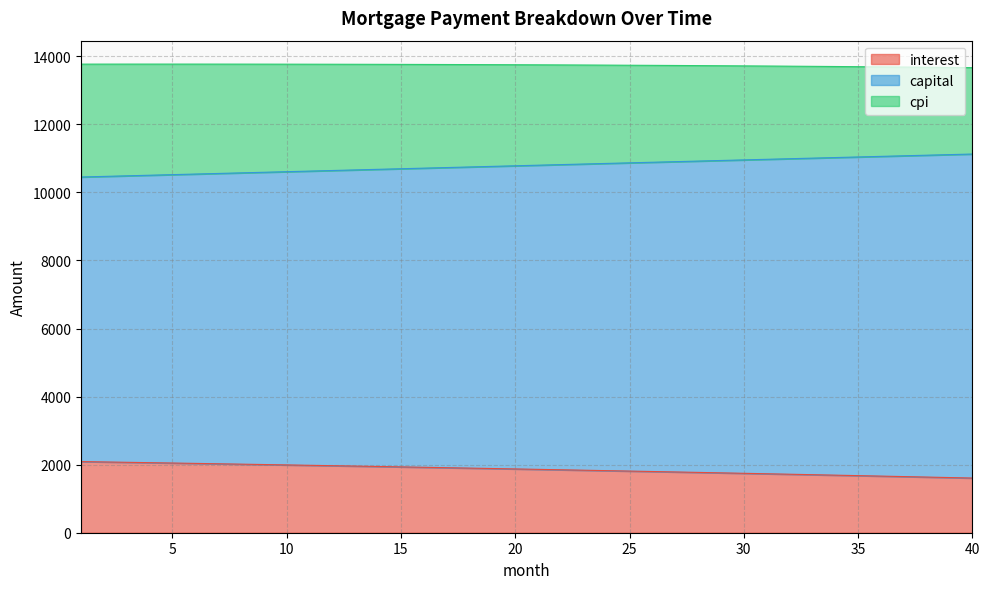

What is the lowest value of the interest series?

1606.5